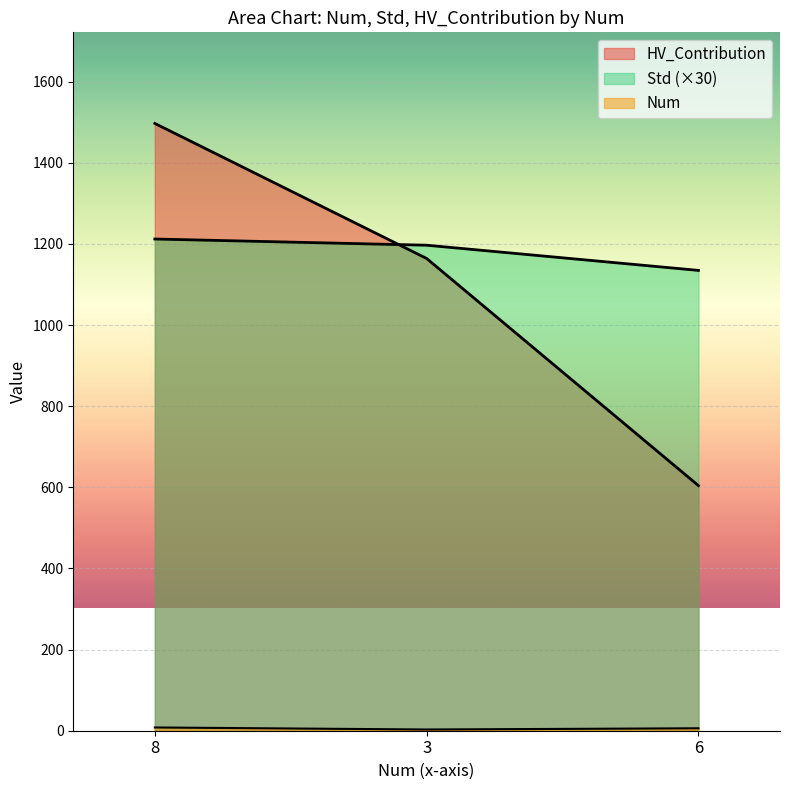

Reading right to left, list all the values displayed in this chart.

Num: 6=6.0	3=3.0	8=8.0
Std: 6=1134.8	3=1196.9	8=1212.2
HV_Contribution: 6=604.2	3=1164.2	8=1497.1